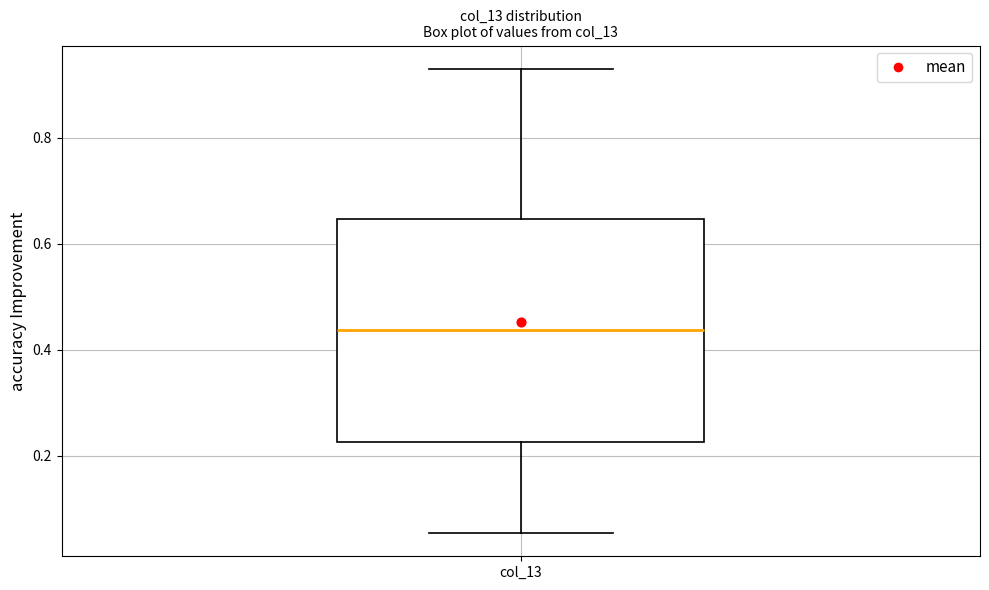

Where is the lower edge of the box for col_13 on the y-axis? The values are not printed on the chart, so give them approximately, as read against the axis.

0.22